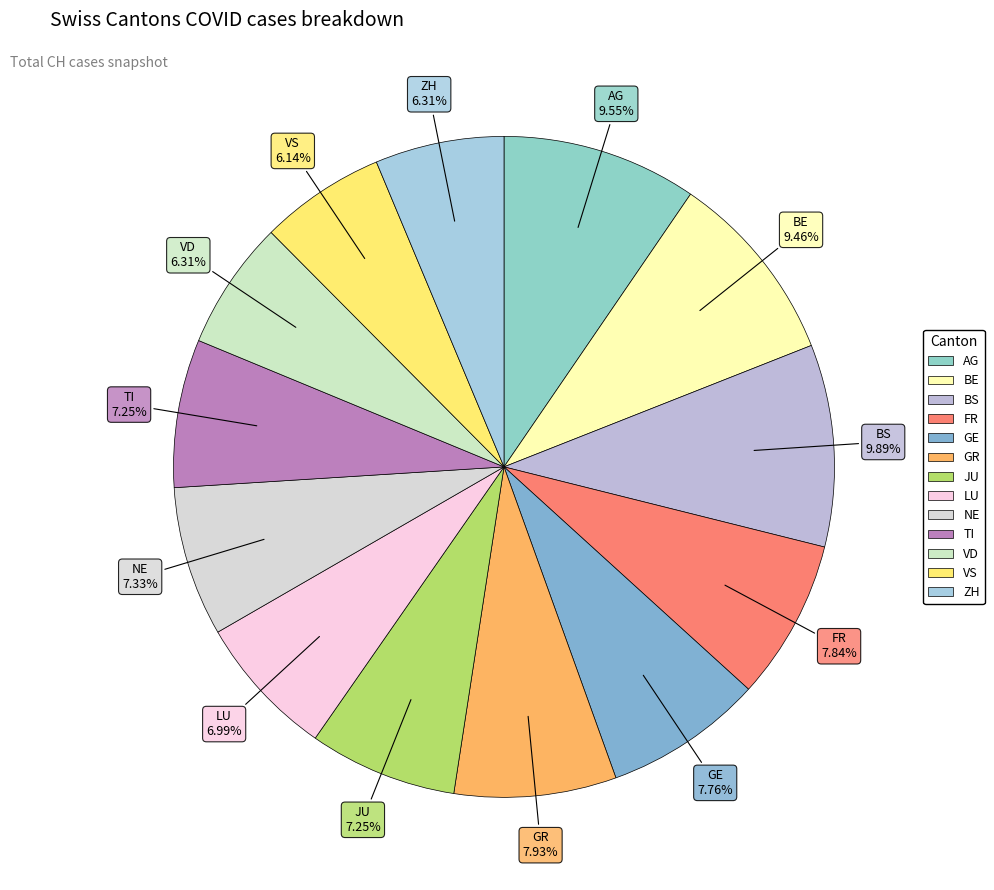

Which has a higher value, ZH or NE?

NE